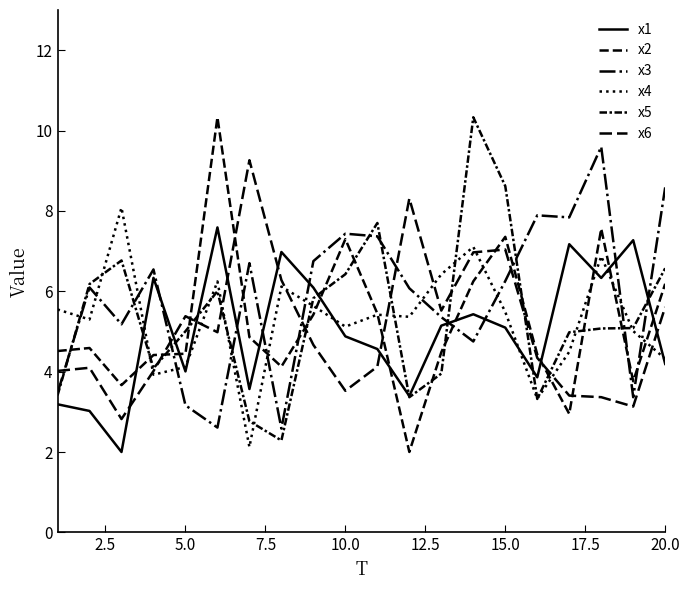

True or false: x1 and x3 intersect in this chart.

True